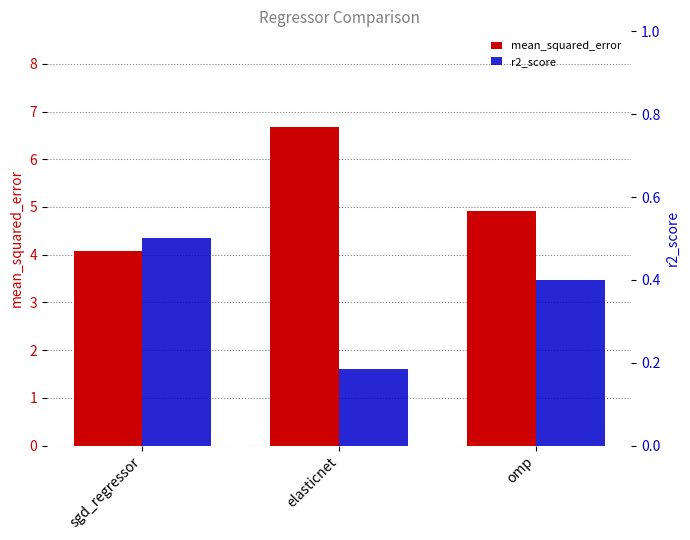

Is the value of r2_score at elasticnet greater than the value of mean_squared_error at omp?

No